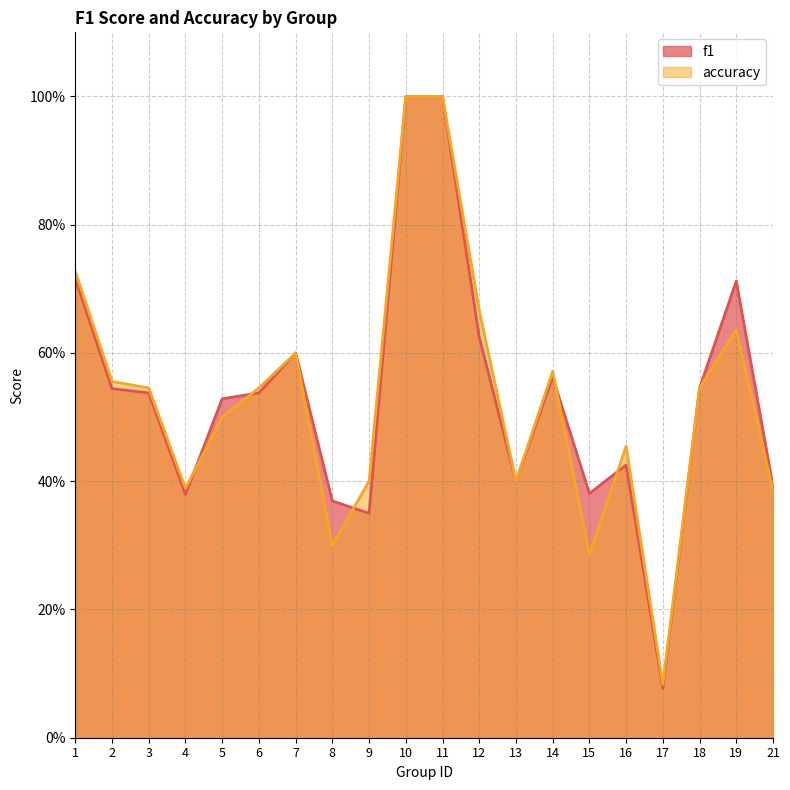

What is the total value across all series at 18?

1.1